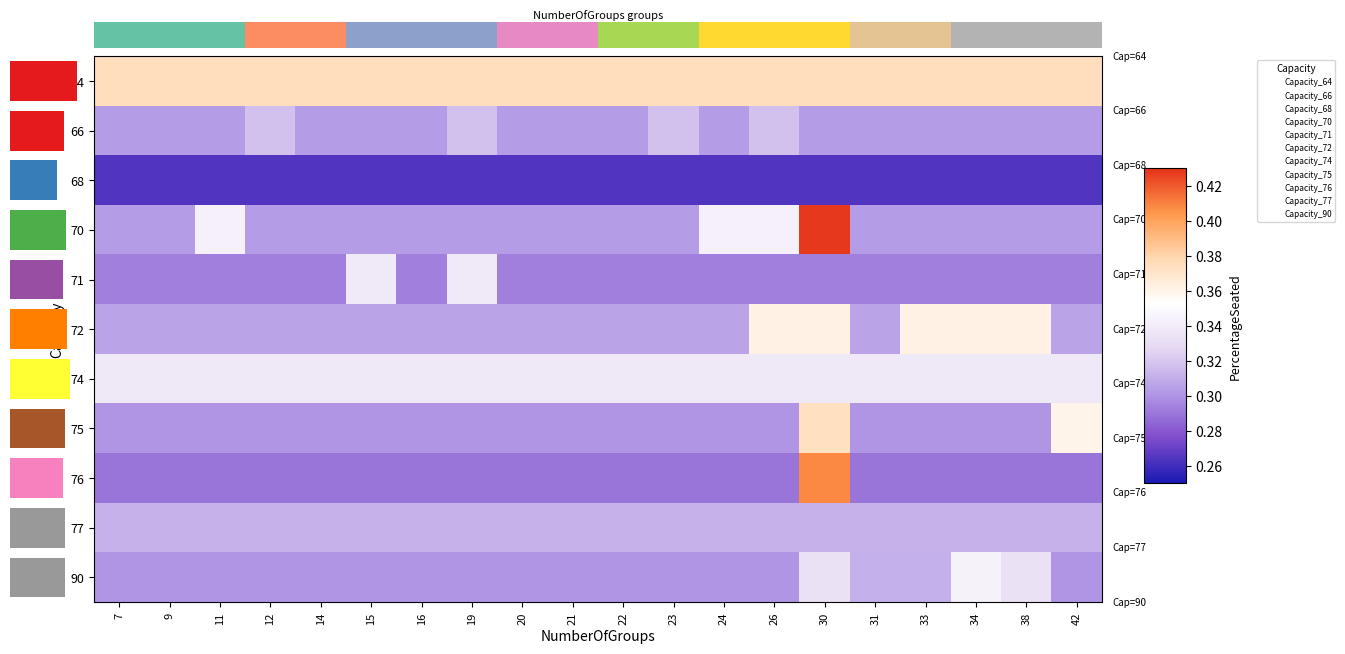

What is the difference between the highest and lowest values at 38?

0.1